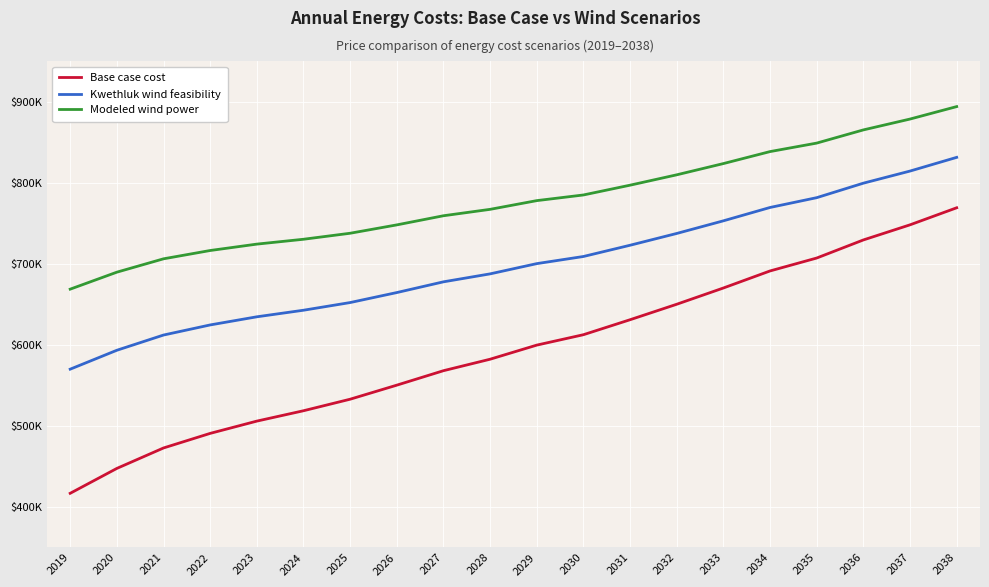

Is it true that Kwethluk wind feasibility equals 146208.2 at 2021?

False